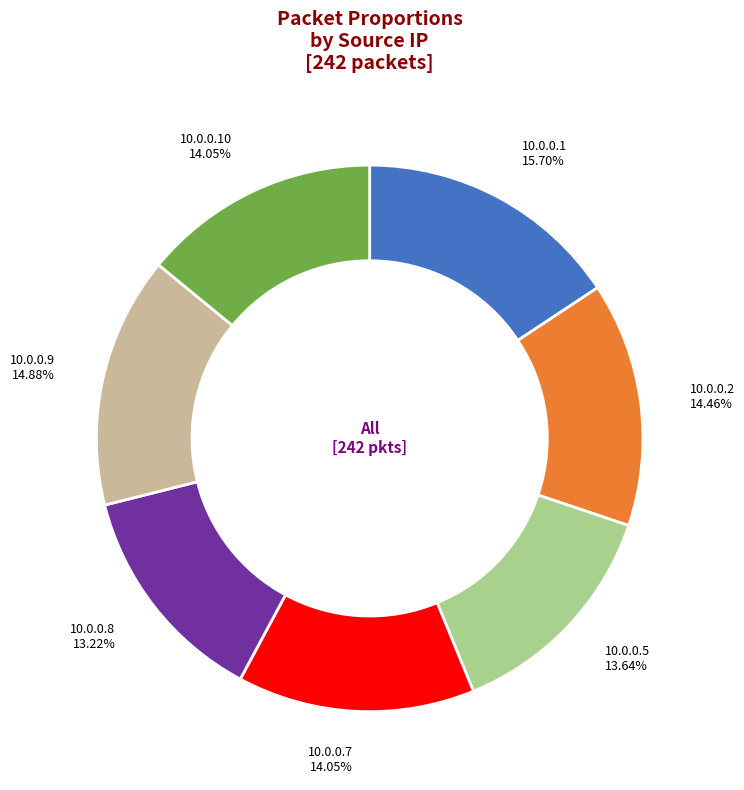

Does any single category account for the majority?

No